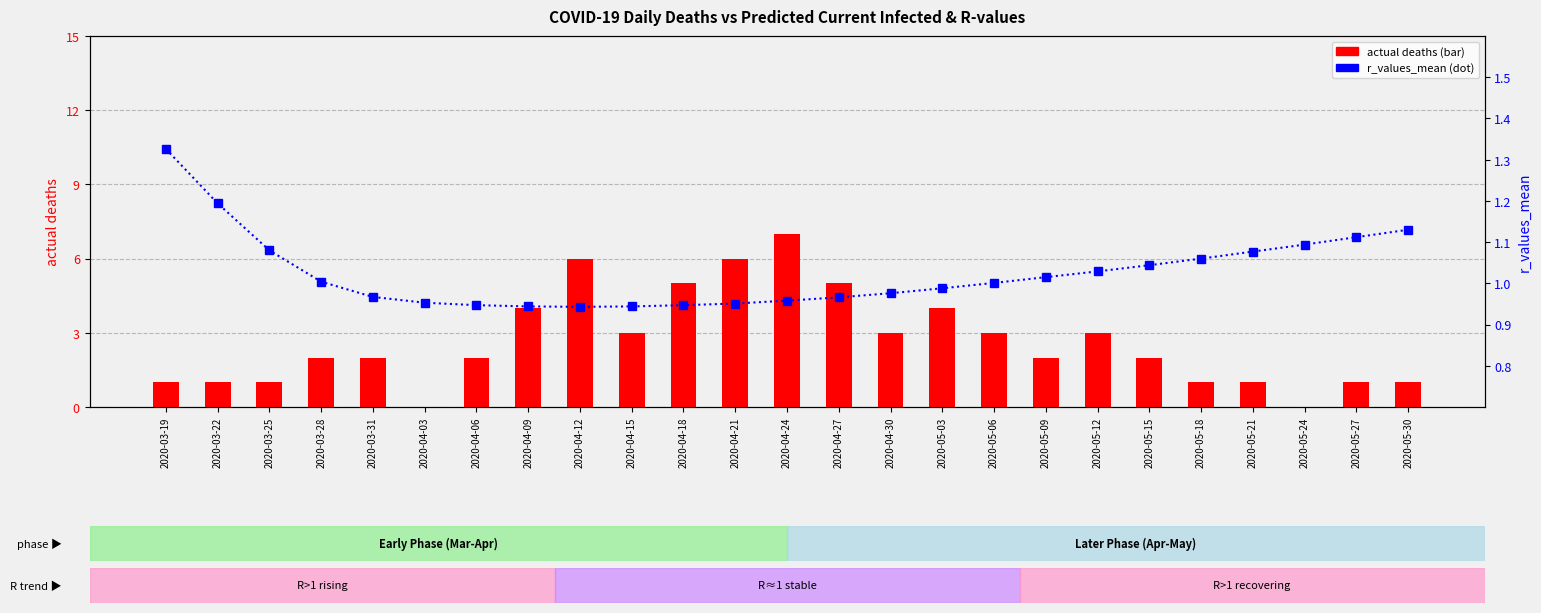

Is the value of r_values_mean at 2020-05-24 greater than the value of actual deaths at 2020-05-27?

Yes